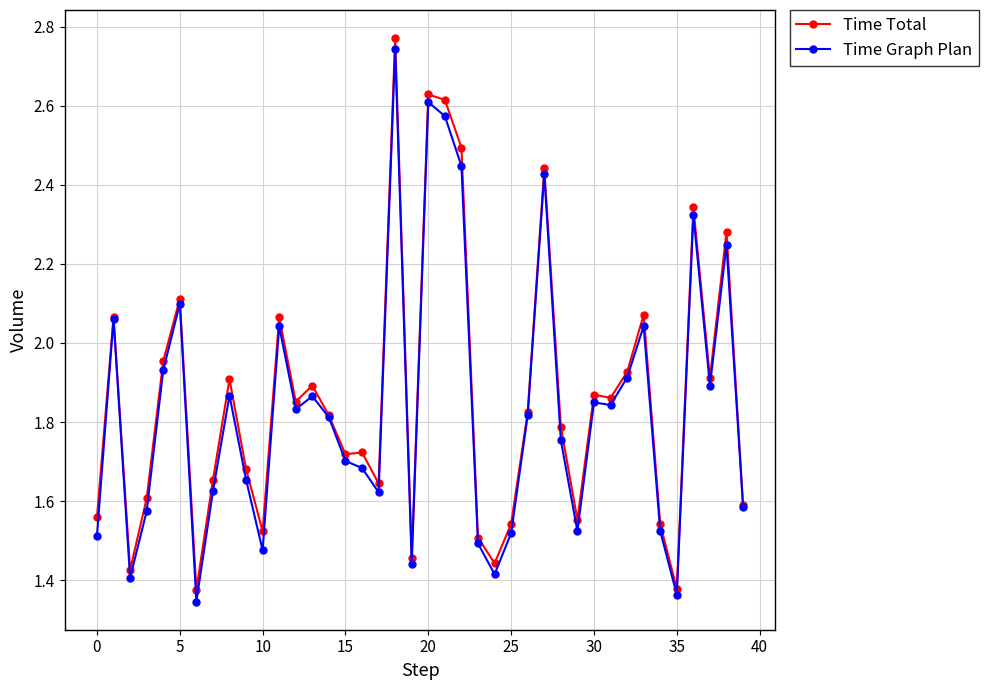

True or false: Time Total has more than 0 points higher than both neighbors.

True